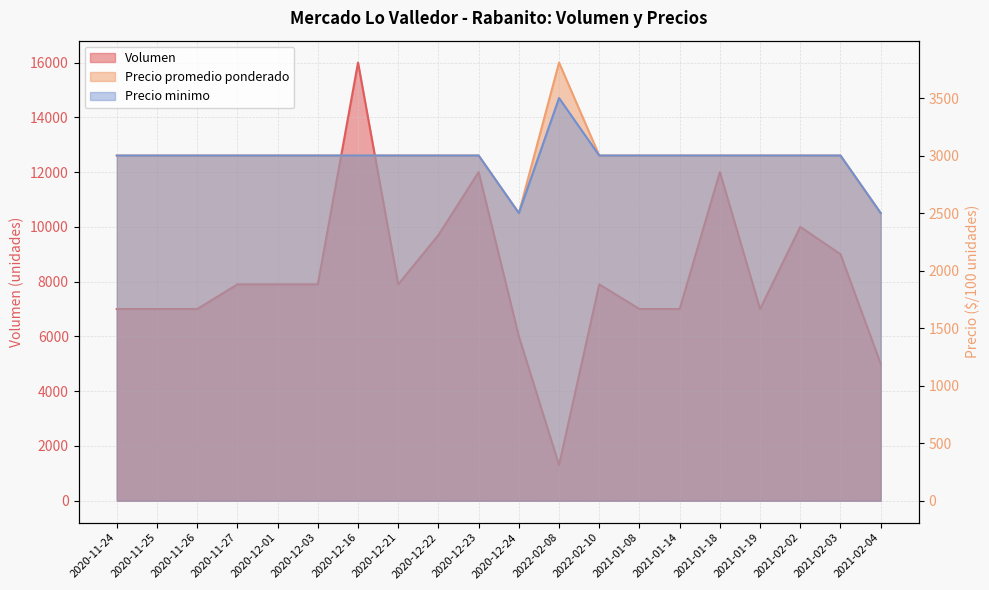

Which category has the lowest value in the Volumen series?

2022-02-08